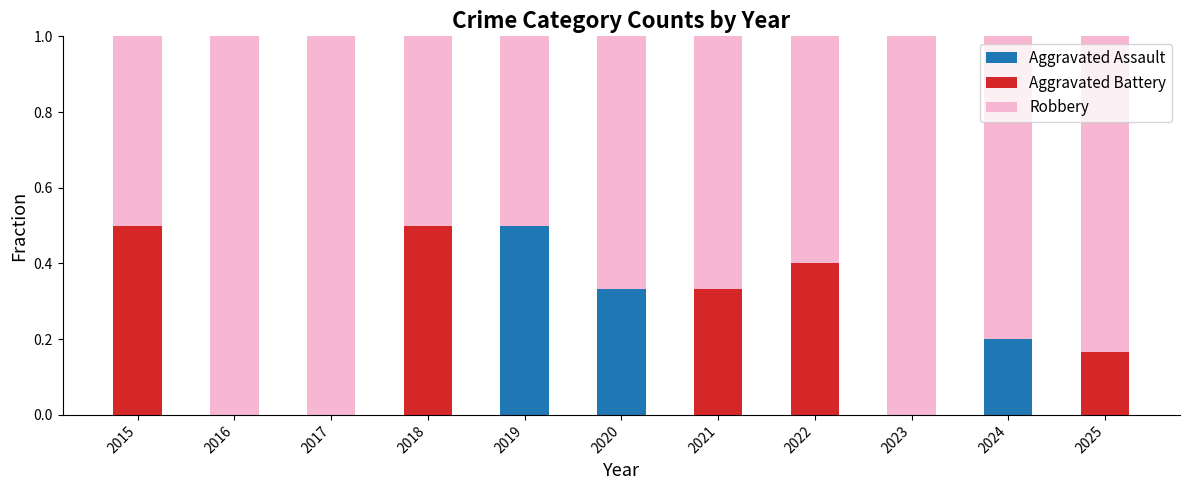

What is the total value across all series at 2022?

1.0